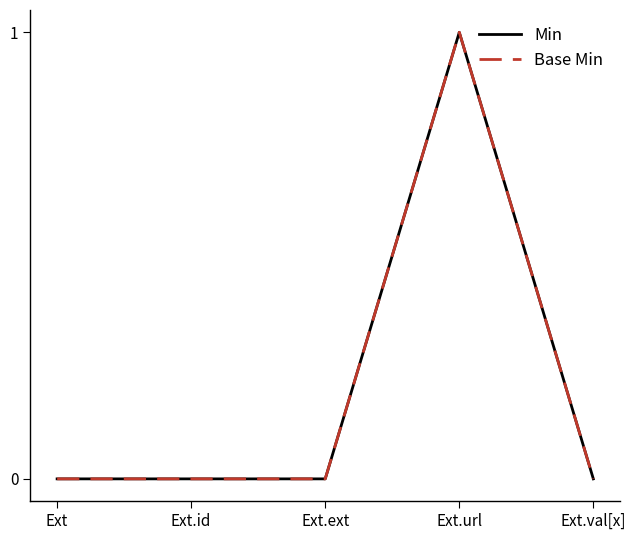

How many Base Min values are between 0 and 1?

5